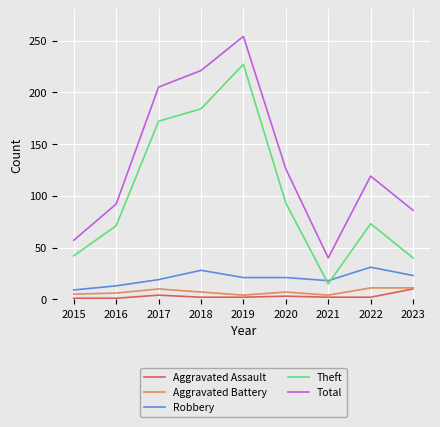

At which category is the sum across all series the highest?

2019